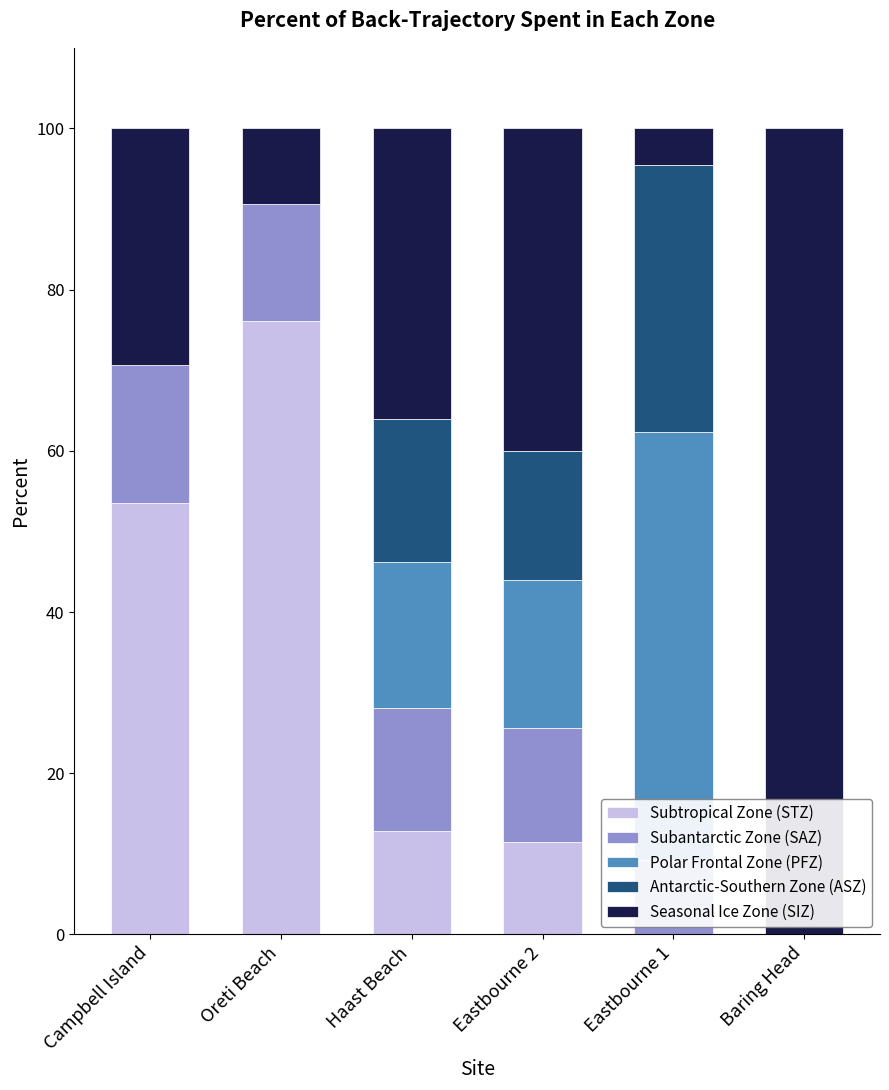

What is the sum of all Subtropical Zone (STZ) values?

153.9